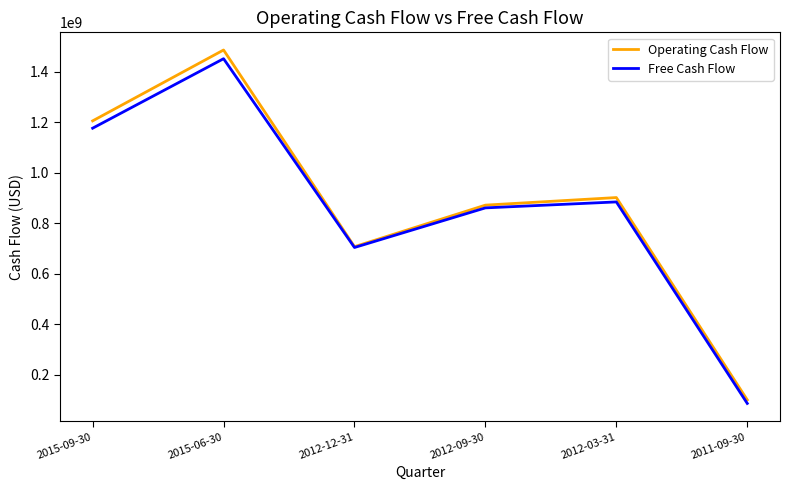

Which series changed the most between 2012-09-30 and 2011-09-30?

Free Cash Flow